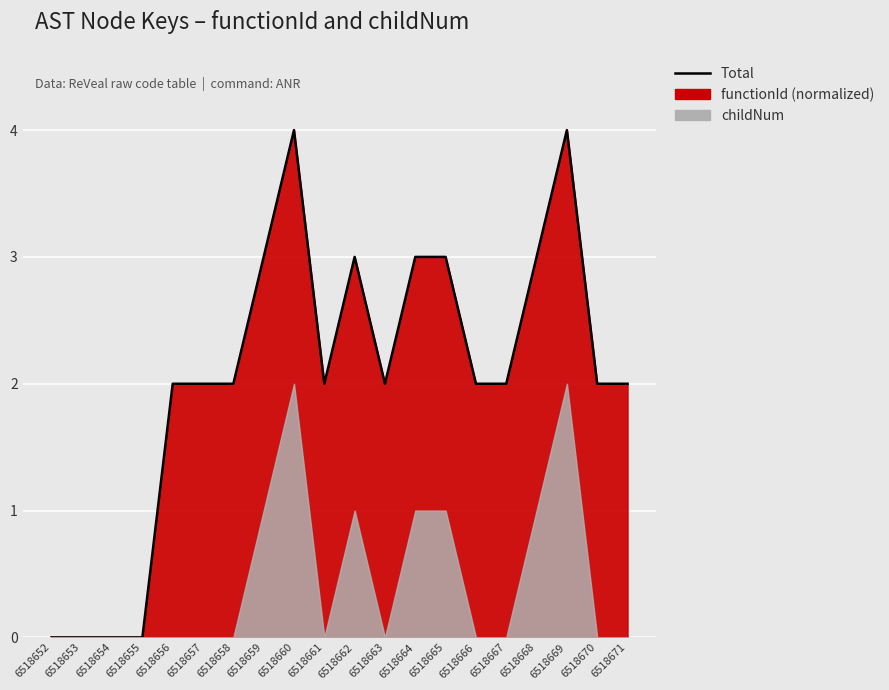

List the labels in order of value, smallest first.

6518652, 6518653, 6518654, 6518655, 6518656, 6518657, 6518658, 6518661, 6518663, 6518666, 6518667, 6518670, 6518671, 6518659, 6518662, 6518664, 6518665, 6518668, 6518660, 6518669